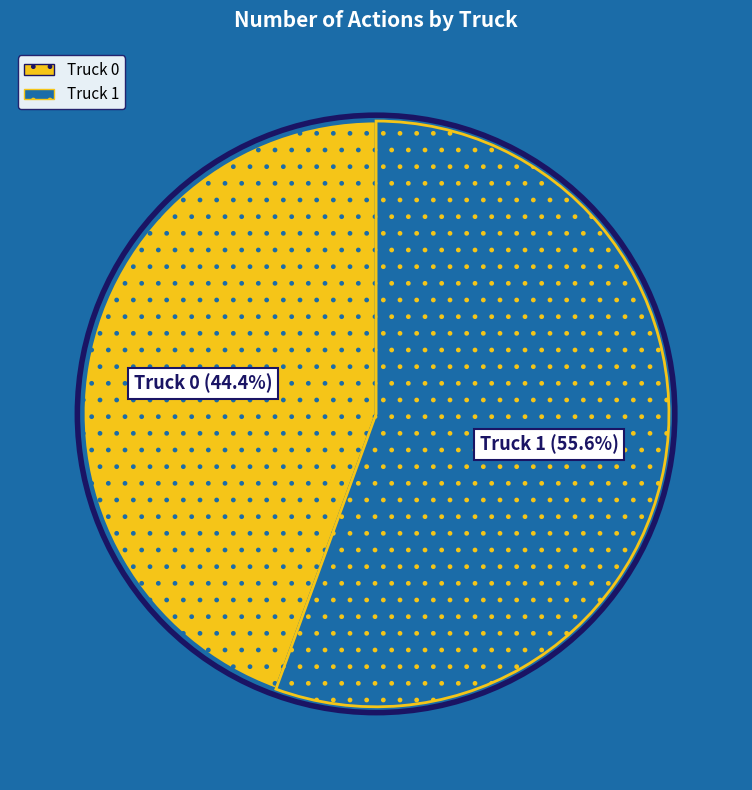

Combined, do Truck 1 and Truck 0 account for over 50%?

Yes